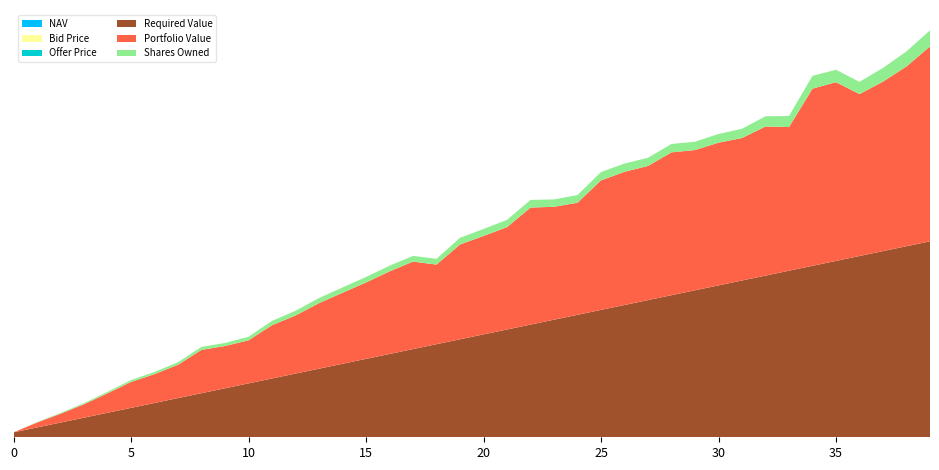

Reading right to left, list all the values displayed in this chart.

NAV: 39=12.2	38=12.0	37=12.4	36=13.2	35=14.4	34=13.8	33=13.0	32=14.6	31=15.4	30=16.4	29=16.9	28=17.1	27=16.4	26=16.2	25=15.5	24=14.6	23=15.4	22=15.3	21=14.1	20=14.2	19=14.1	18=13.9	17=15.4	16=14.6	15=13.9	14=13.4	13=12.9	12=12.4	11=12.4	10=12.3	9=14.0	8=14.6	7=13.2	6=13.6	5=13.8	4=13.1	3=12.3	2=12.6	1=13.9	0=13.8
Bid Price: 39=12.2	38=11.9	37=12.4	36=13.2	35=14.4	34=13.8	33=13.0	32=14.6	31=15.4	30=16.4	29=16.9	28=17.1	27=16.4	26=16.2	25=15.5	24=14.6	23=15.3	22=15.3	21=14.1	20=14.2	19=14.1	18=13.8	17=15.3	16=14.6	15=13.9	14=13.3	13=12.9	12=12.4	11=12.4	10=12.2	9=13.9	8=14.5	7=13.2	6=13.5	5=13.8	4=13.0	3=12.3	2=12.6	1=13.9	0=13.8
Offer Price: 39=12.2	38=12.0	37=12.4	36=13.3	35=14.5	34=13.9	33=13.0	32=14.7	31=15.4	30=16.4	29=16.9	28=17.1	27=16.5	26=16.2	25=15.5	24=14.7	23=15.4	22=15.4	21=14.1	20=14.2	19=14.2	18=13.9	17=15.4	16=14.7	15=13.9	14=13.4	13=12.9	12=12.4	11=12.4	10=12.3	9=14.0	8=14.6	7=13.2	6=13.6	5=13.8	4=13.1	3=12.3	2=12.6	1=14.0	0=13.8
Required Value: 39=400000.0	38=390000.0	37=380000.0	36=370000.0	35=360000.0	34=350000.0	33=340000.0	32=330000.0	31=320000.0	30=310000.0	29=300000.0	28=290000.0	27=280000.0	26=270000.0	25=260000.0	24=250000.0	23=240000.0	22=230000.0	21=220000.0	20=210000.0	19=200000.0	18=190000.0	17=180000.0	16=170000.0	15=160000.0	14=150000.0	13=140000.0	12=130000.0	11=120000.0	10=110000.0	9=100000.0	8=90000.0	7=80000.0	6=70000.0	5=60000.0	4=50000.0	3=40000.0	2=30000.0	1=20000.0	0=10000.0
Portfolio Value: 39=397999.7	38=366998.3	37=346011.7	36=330512.8	35=364841.8	34=361667.6	33=293237.2	32=304382.3	31=290857.5	30=291314.5	29=286310.6	28=291600.6	27=273845.4	26=271917.4	25=264361.6	24=228767.8	23=230490.1	22=238909.3	21=208879.2	20=200964.7	19=193480.6	18=162514.1	17=178563.1	16=168604.9	15=155927.5	14=144898.5	13=133764.4	12=118581.7	11=108743.4	10=87852.1	9=86263.2	8=88426.1	7=68013.7	6=58936.8	5=52846.6	4=39692.8	3=27369.4	2=18065.5	1=10047.5	0=0.0
Shares Owned: 39=32678.6	38=30751.3	37=28000.8	36=25012.5	35=25348.9	34=26193.9	33=22591.3	32=20837.5	31=18939.9	30=17798.2	29=16986.1	28=17079.8	27=16704.4	26=16823.0	25=17105.2	24=15652.5	23=15032.3	22=15614.6	21=14825.3	20=14187.4	19=13725.0	18=11739.5	17=11645.8	16=11550.2	15=11256.2	14=10873.4	13=10389.1	12=9584.1	11=8779.9	10=7176.6	9=6190.8	8=6082.5	7=5171.2	6=4353.9	5=3834.8	4=3044.3	3=2232.0	2=1438.4	1=722.6	0=0.0